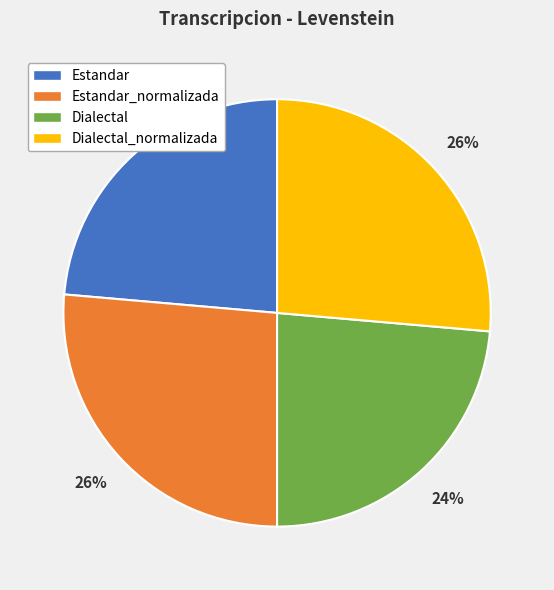

Does Estandar_normalizada represent more than half of the total?

No